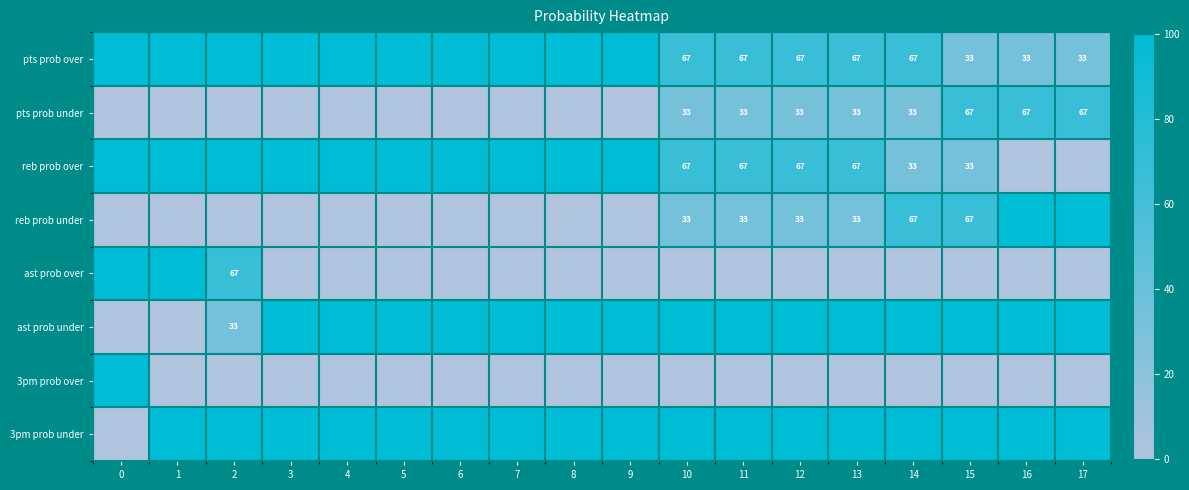

What is the sum of the pts prob under values at 11 and 16?

100